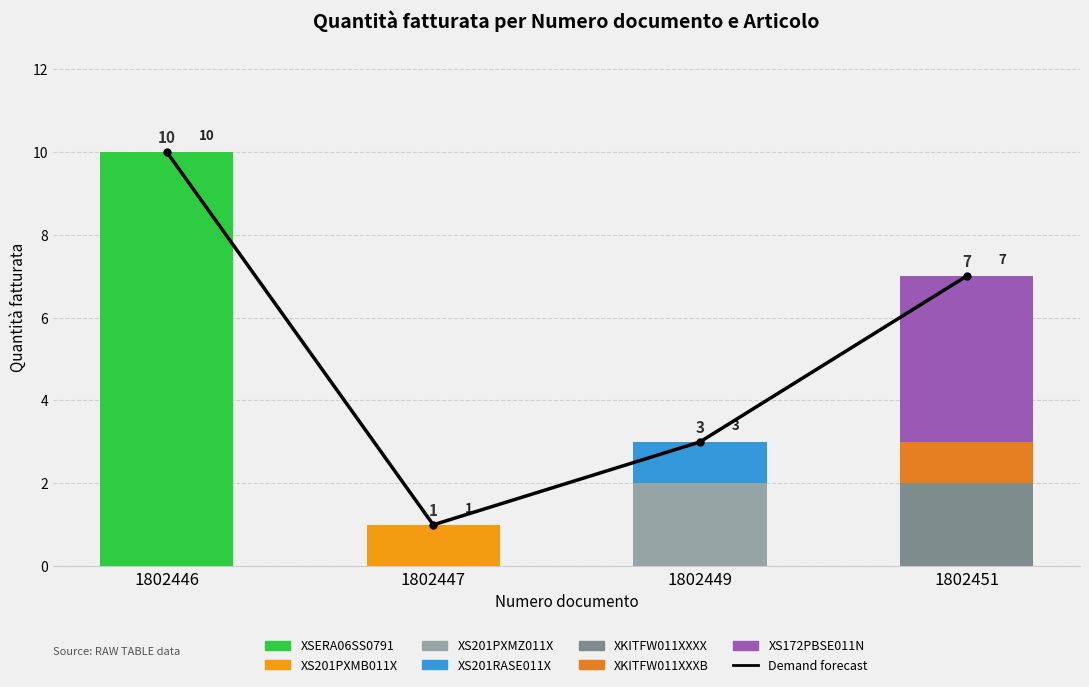

What is the difference between the highest and lowest values at 3?

4